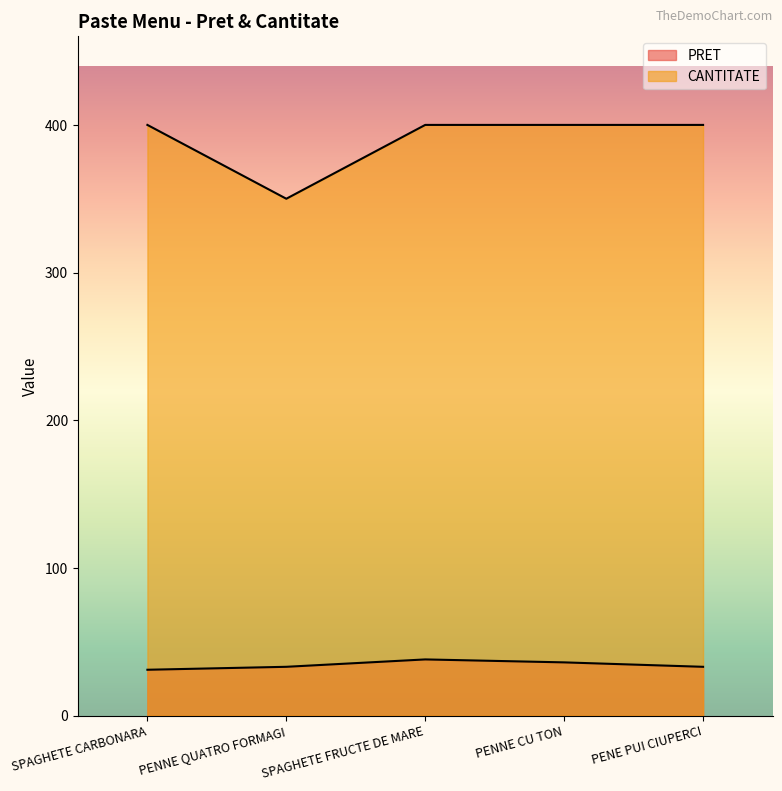

At which label is CANTITATE closest to 375?

SPAGHETE CARBONARA